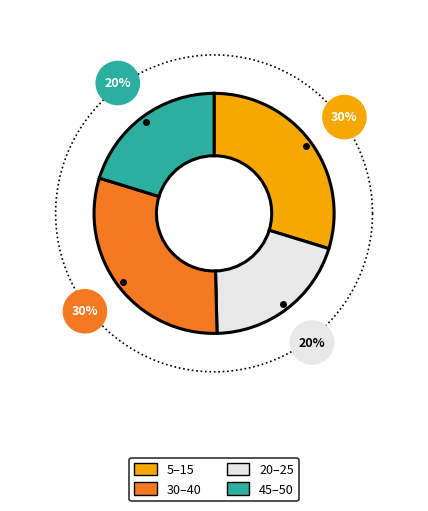

True or false: 40 accounts for 18% of the total.

False